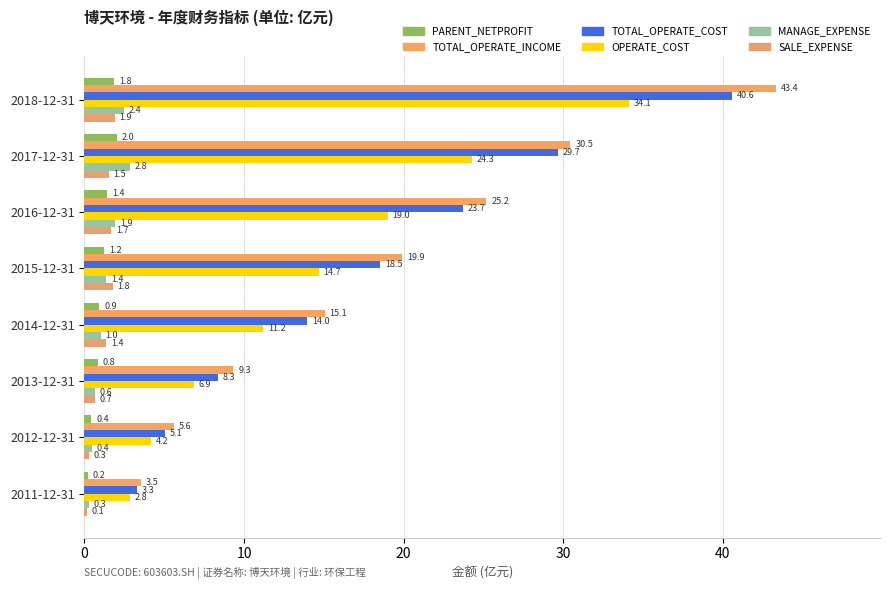

How many values in the TOTAL_OPERATE_COST series exceed 18?

4